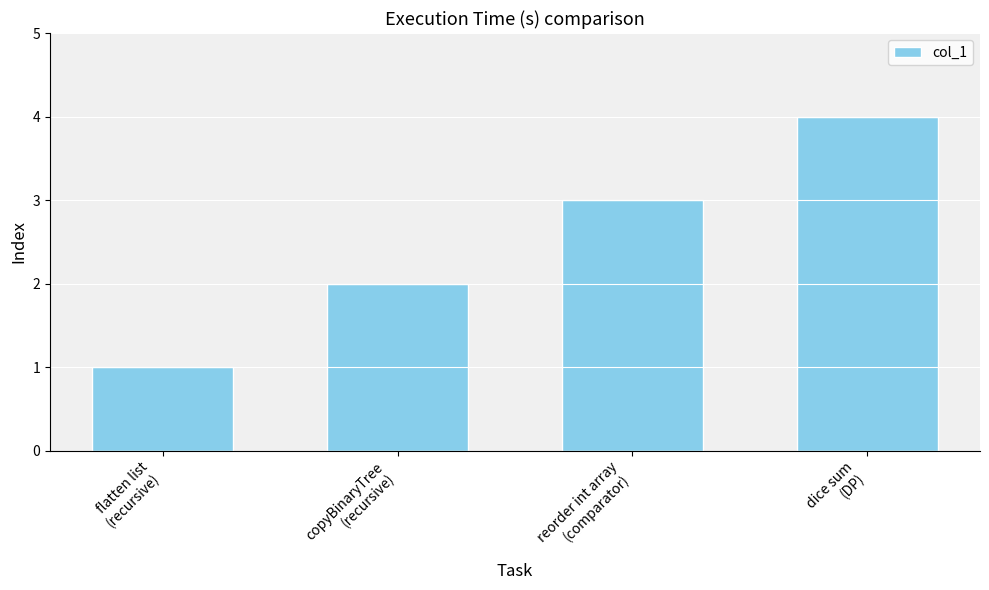

The value at copyBinaryTree
(recursive) is 2. True or false?

True